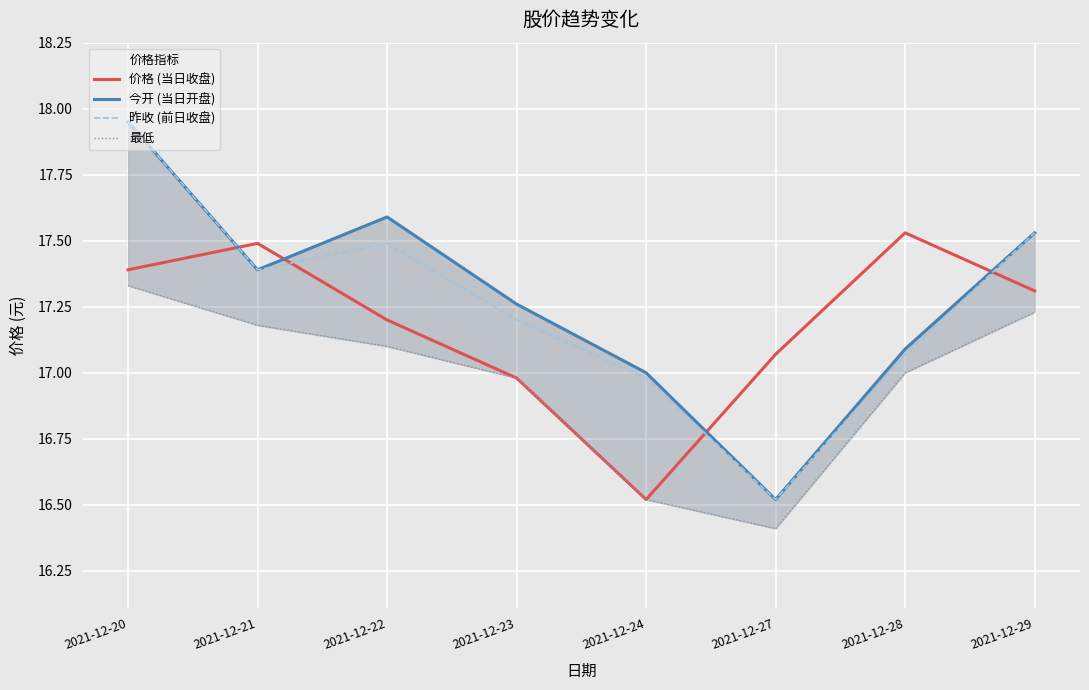

The 今开 (当日开盘) series shows 17.9 at 2021-12-20. True or false?

True